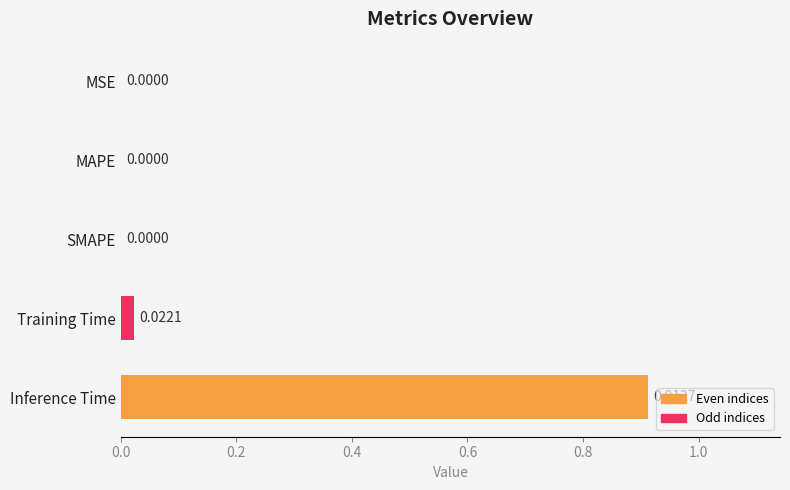

Are the bars grouped side by side (vs. stacked)?

No